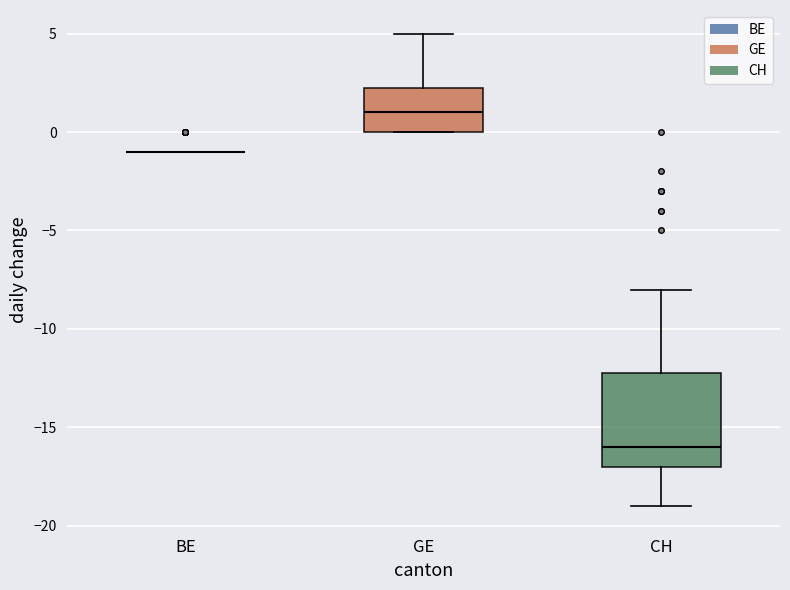

Comparing the boxes themselves (not the whiskers), which one is the tallest?

CH